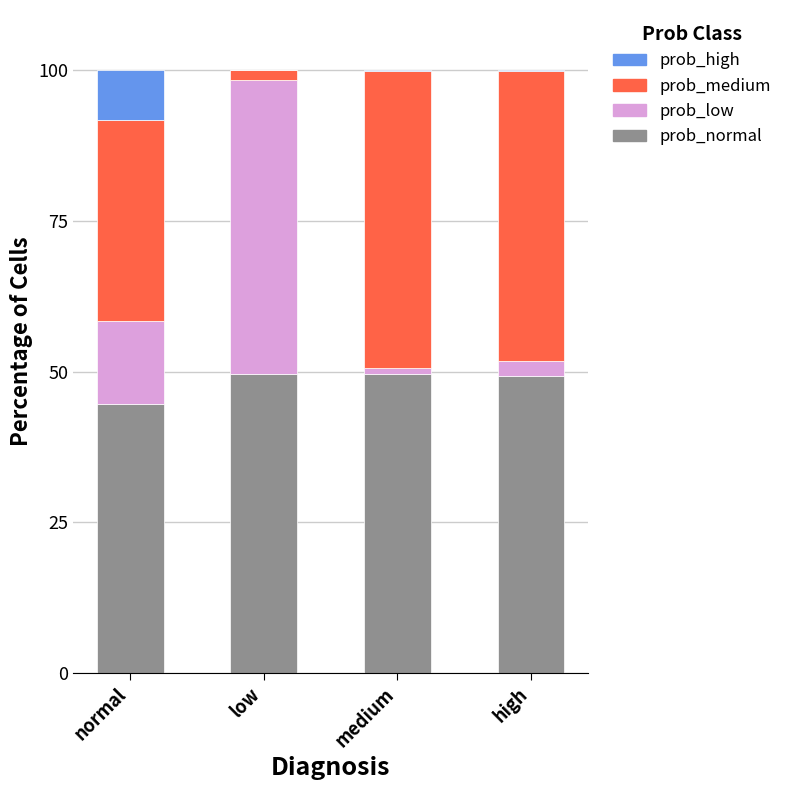

What is the sum of all prob_normal values?

193.1